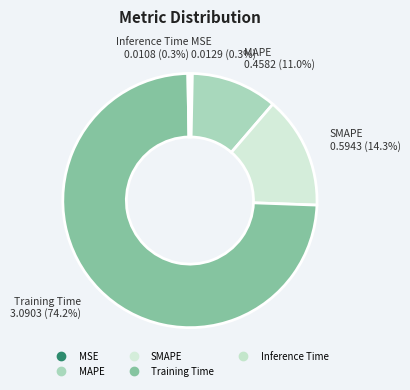

How much of the chart is everything except SMAPE?

85.7%